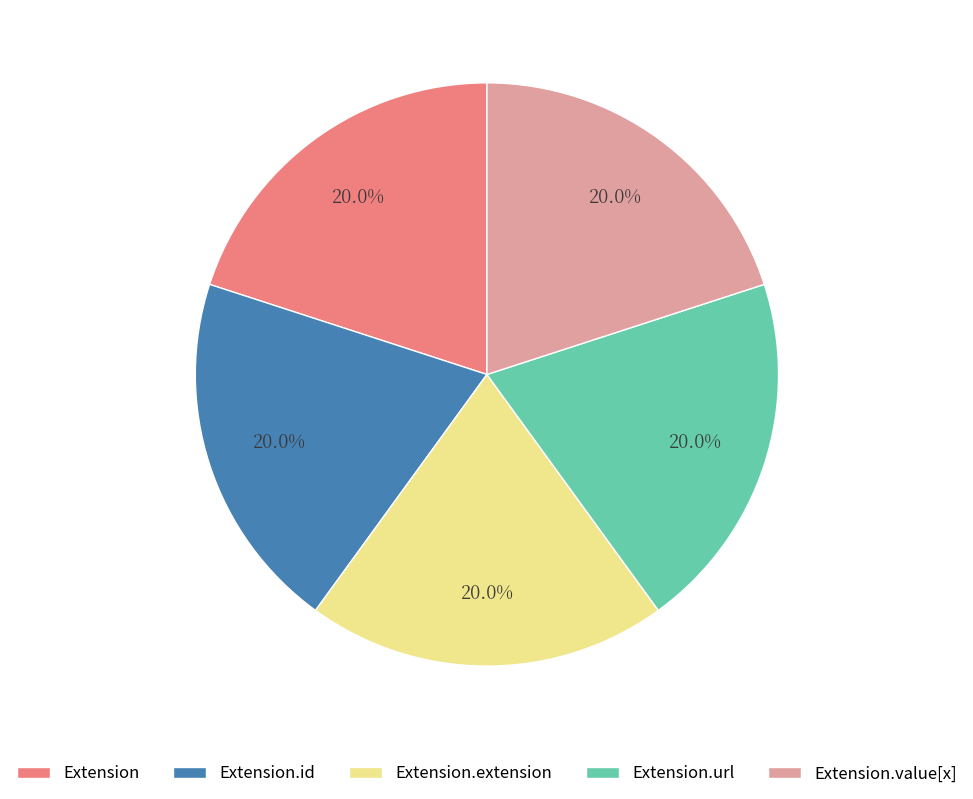

Does Extension.extension account for over 50% of the chart?

No